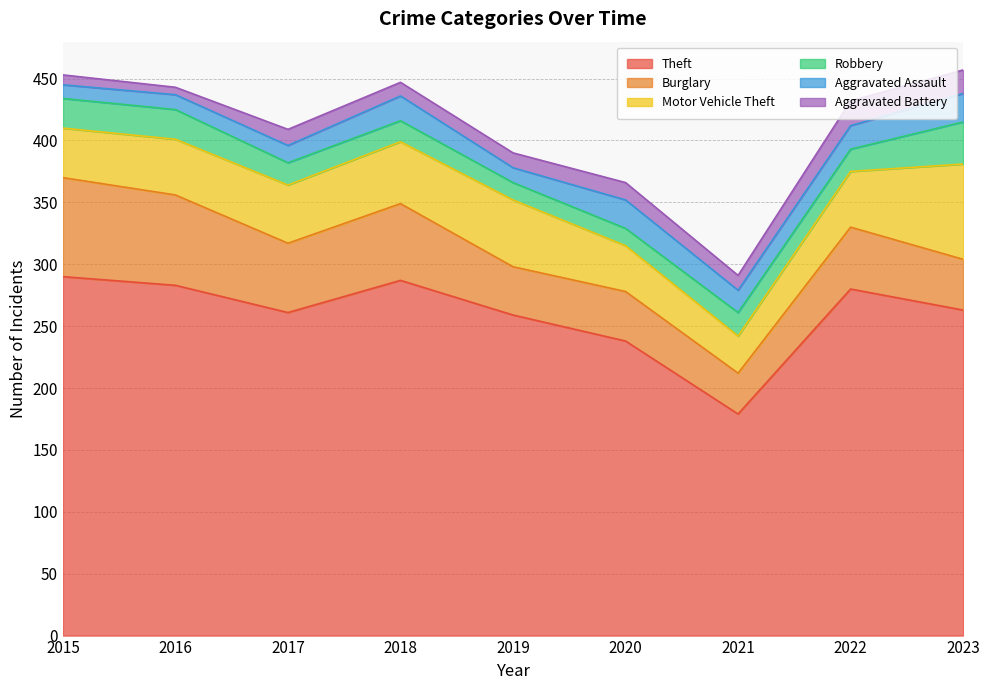

What is the value of the Aggravated Battery point at the 5th from the left?

12